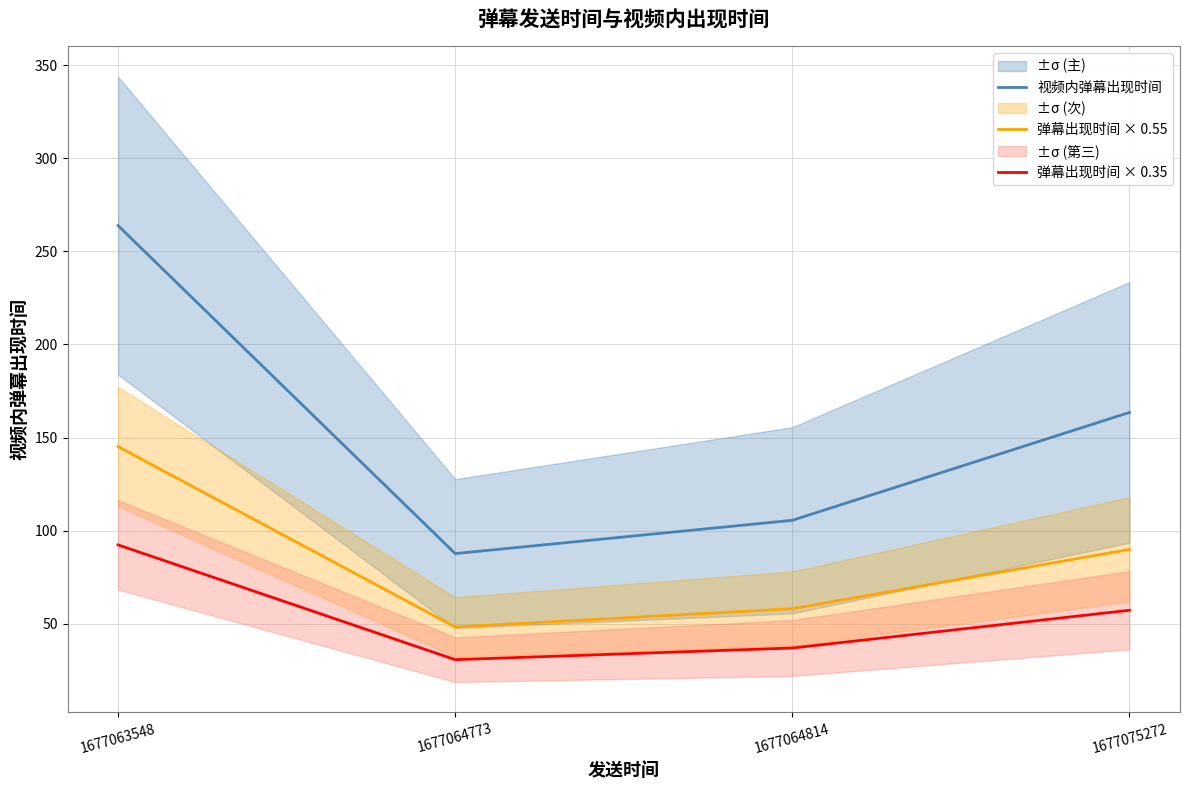

Between 1677063548 and 1677064773, which series saw the biggest shift?

视频内弹幕出现时间